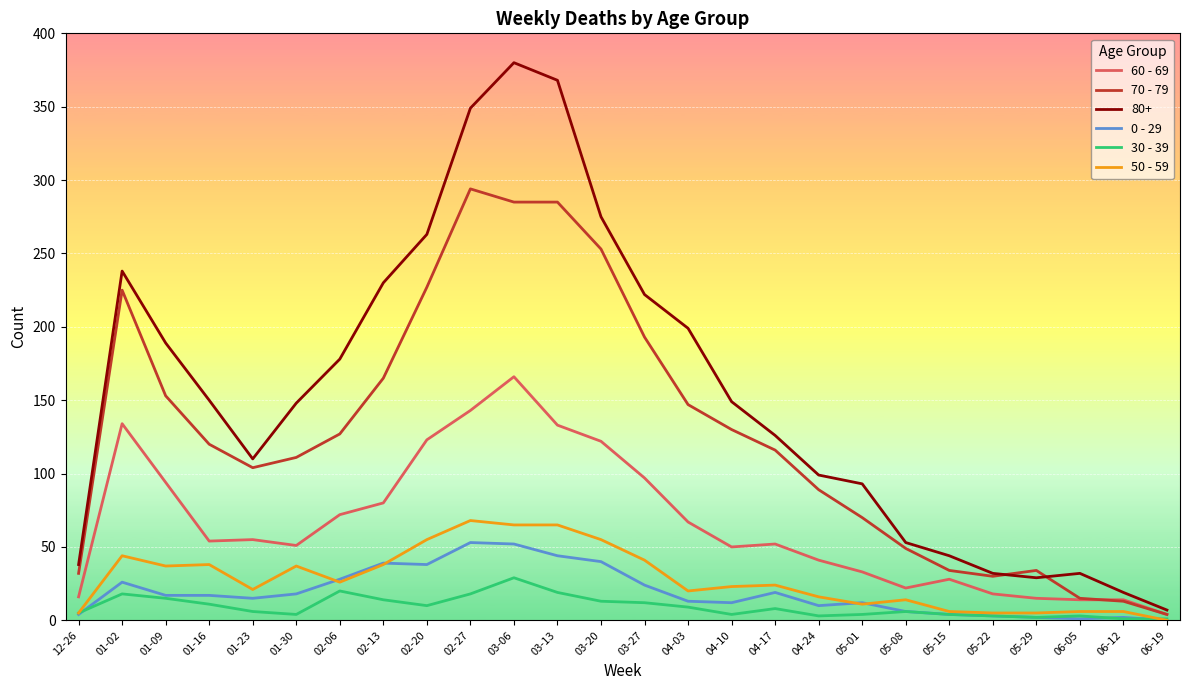

What is the difference between the maximum and minimum values in the 50 - 59 series?

68